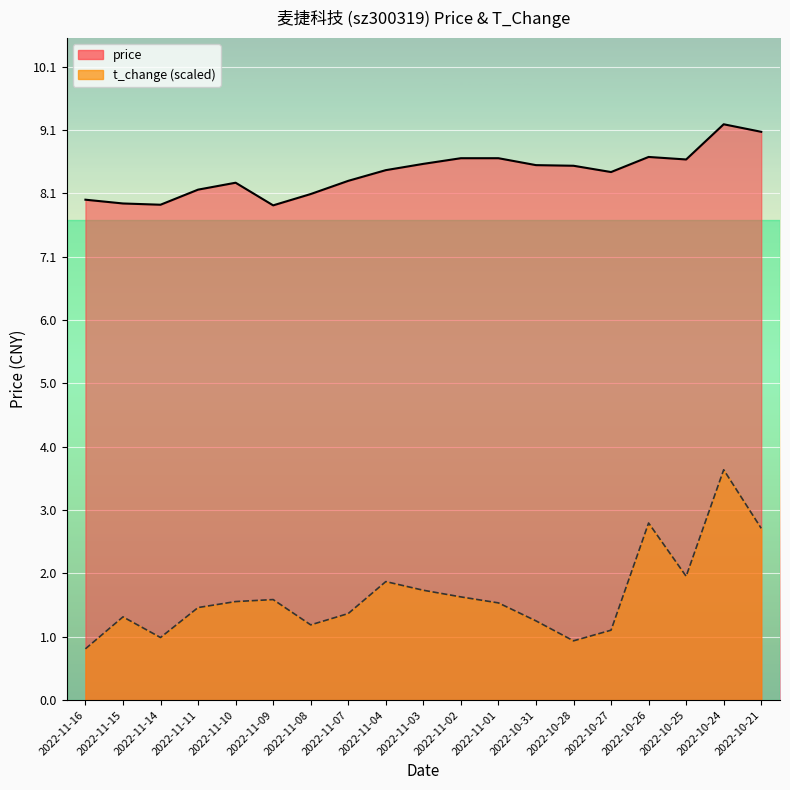

Does the chart display data point markers on the line(s)?

No